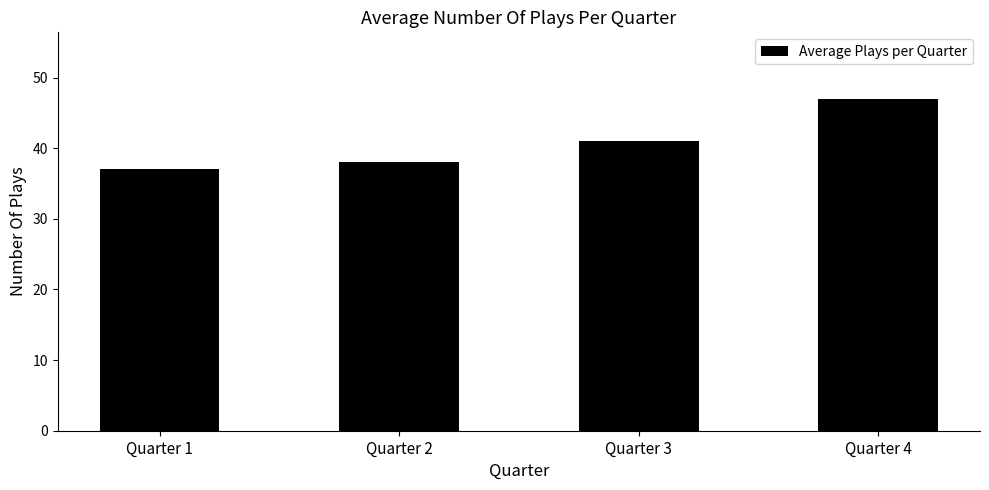

Approximately how many times larger is the value at Quarter 2 compared to Quarter 3?

0.9